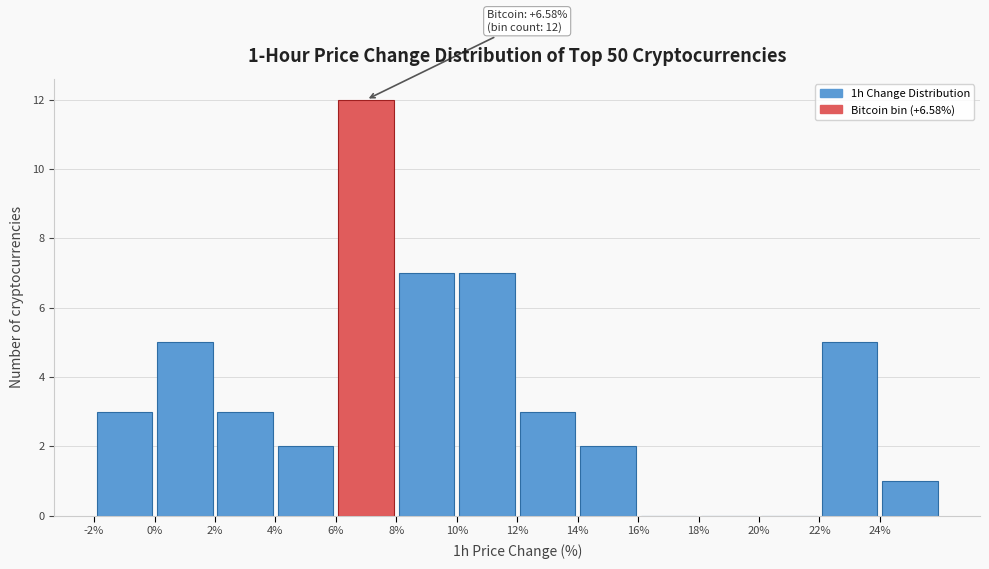

Over which range of the x-axis is the bar tallest?

6 to 8